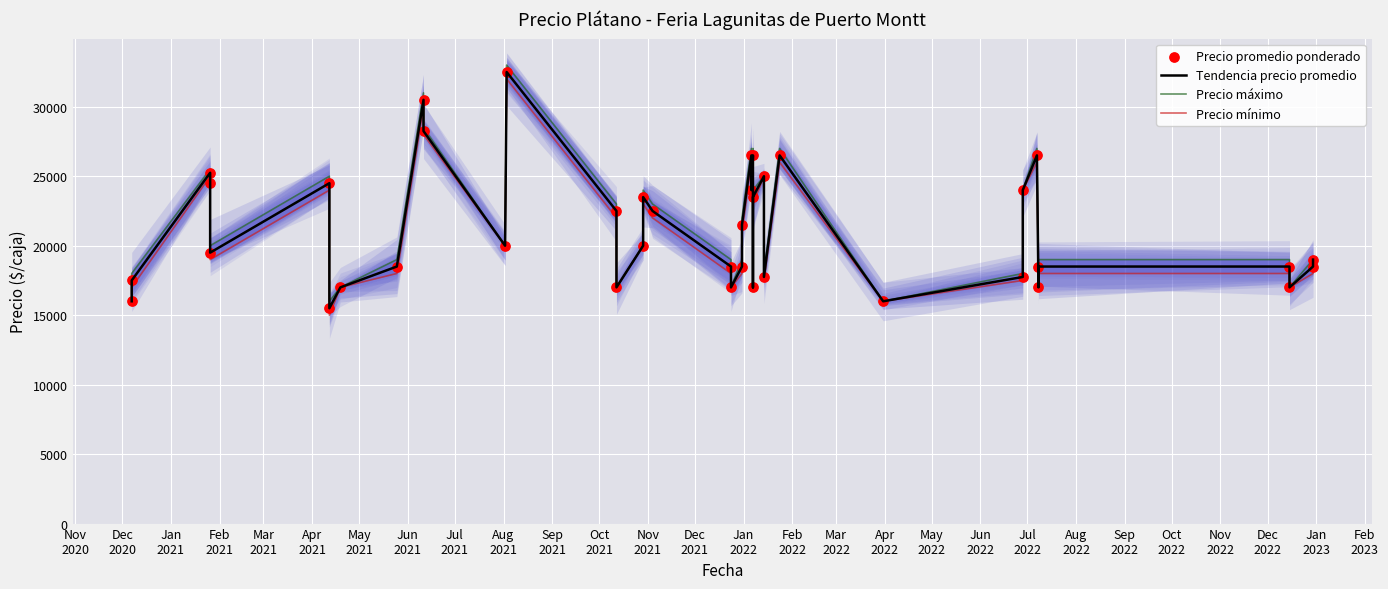

What are all the series names shown in the legend?

Tendencia precio promedio, Precio máximo, Precio mínimo, Precio promedio ponderado